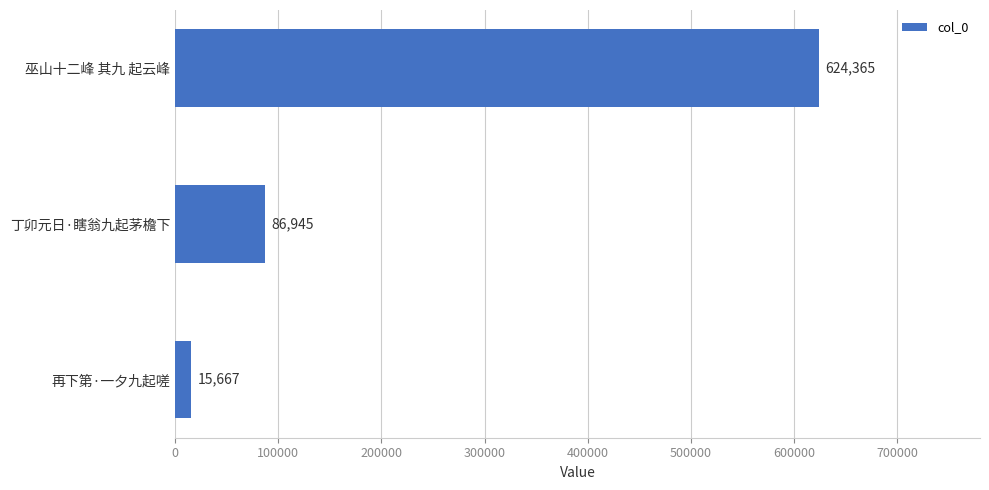

How many data points does each series have?

3